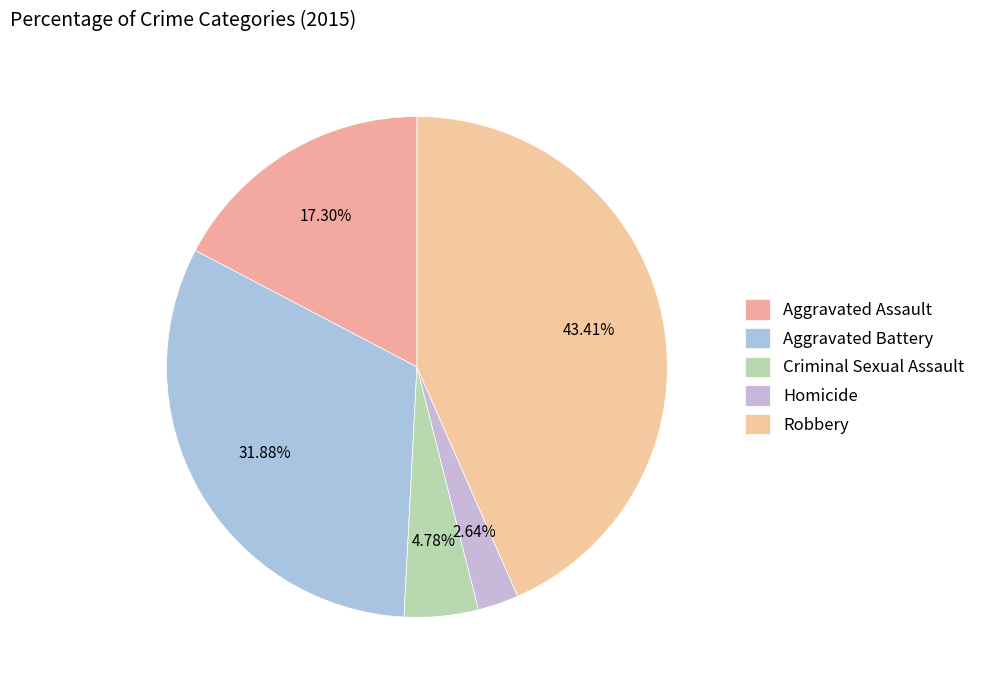

Rank the categories by value from lowest to highest.

Homicide, Criminal Sexual Assault, Aggravated Assault, Aggravated Battery, Robbery